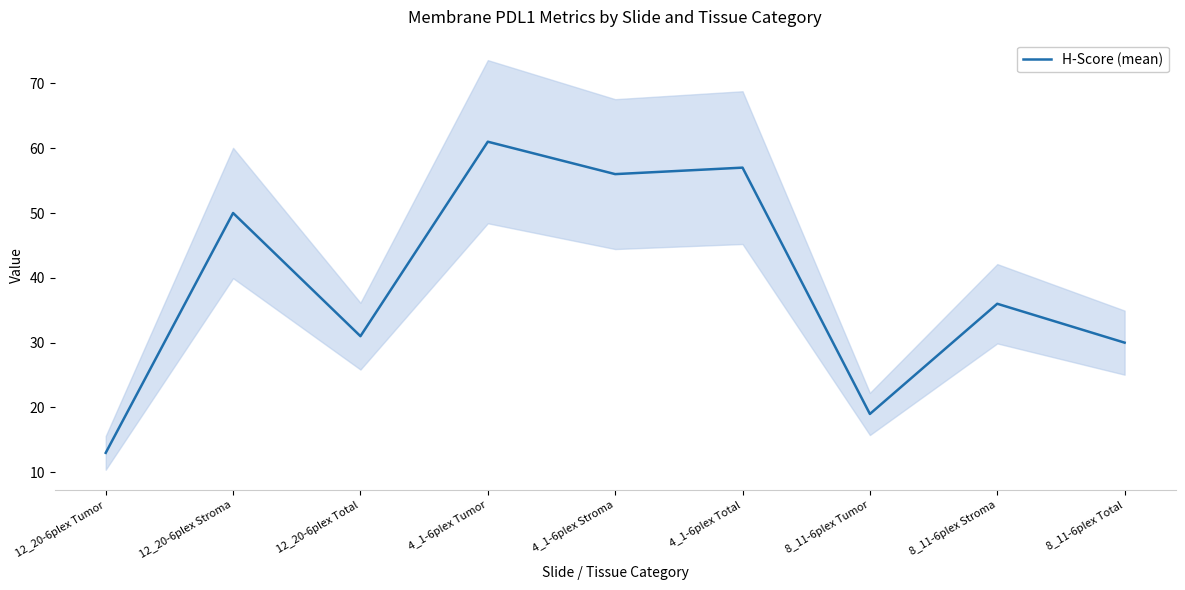

How many points are lower than both their immediate neighbors (excluding endpoints)?

3